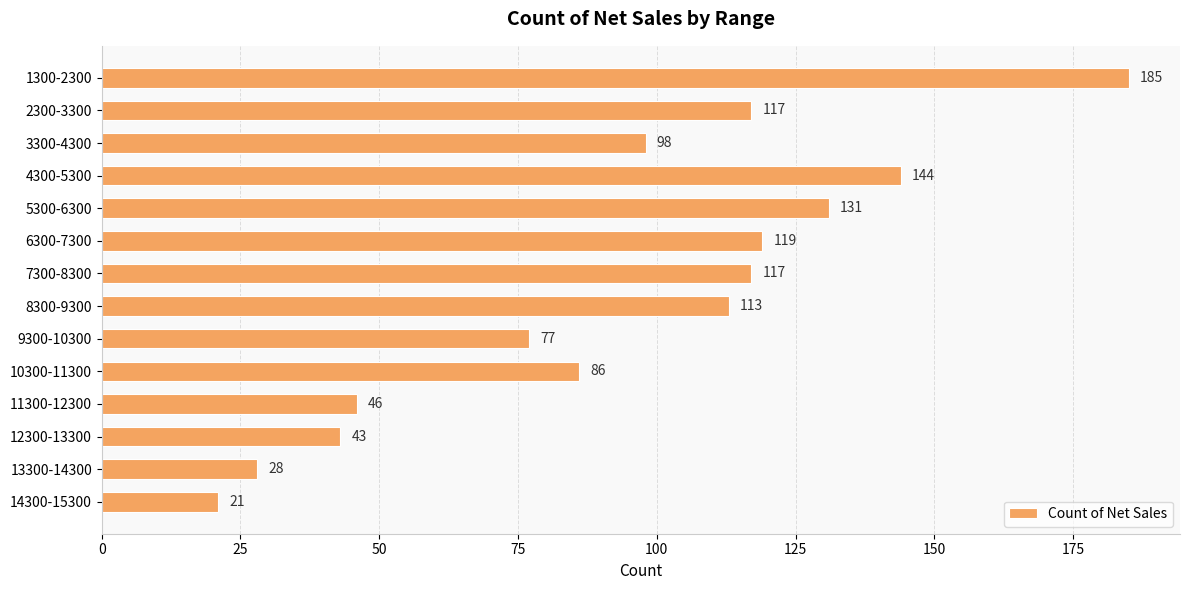

What is the ratio of the value at 5300-6300 to the value at 1300-2300?

0.7